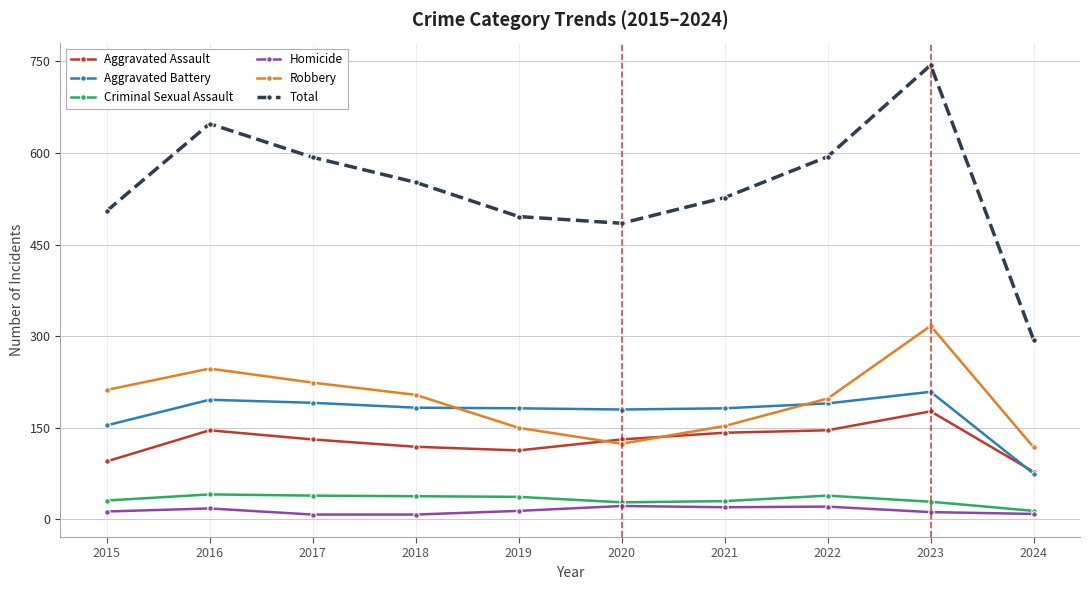

What is the sum of the Criminal Sexual Assault values at 2024 and 2017?

53